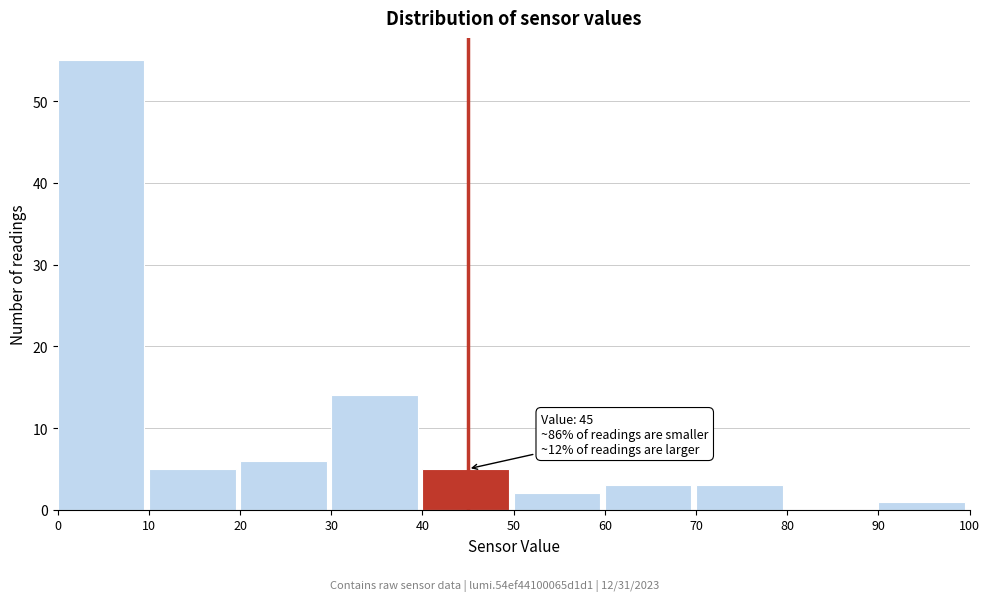

Which range on the x-axis has the tallest bar?

0 to 10